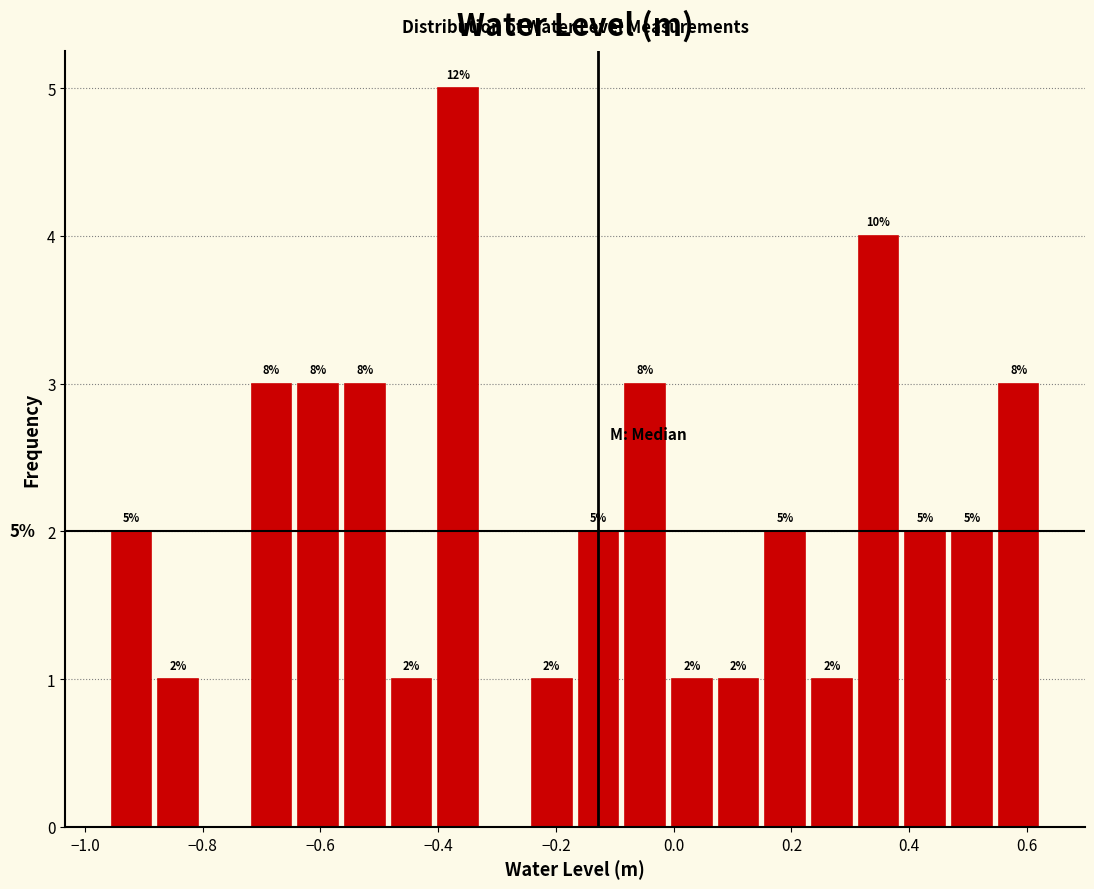

Around what value on the x-axis is the tallest bar? Give the approximate position of its centre, as read against the axis.

-0.36